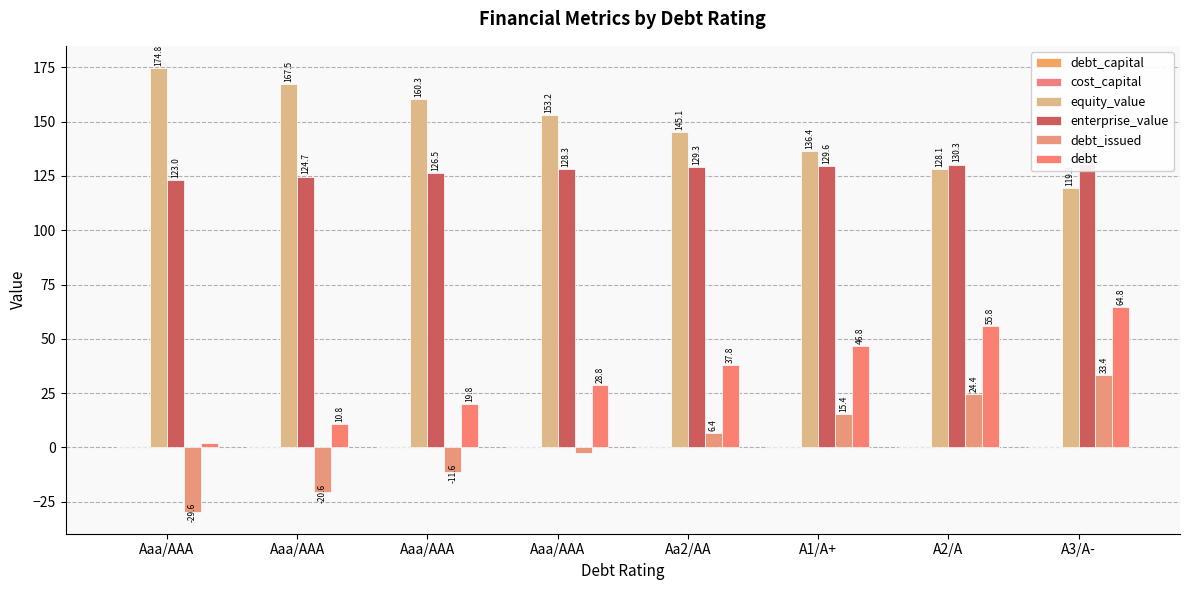

What is the label of the 2nd bar from the right?

A2/A